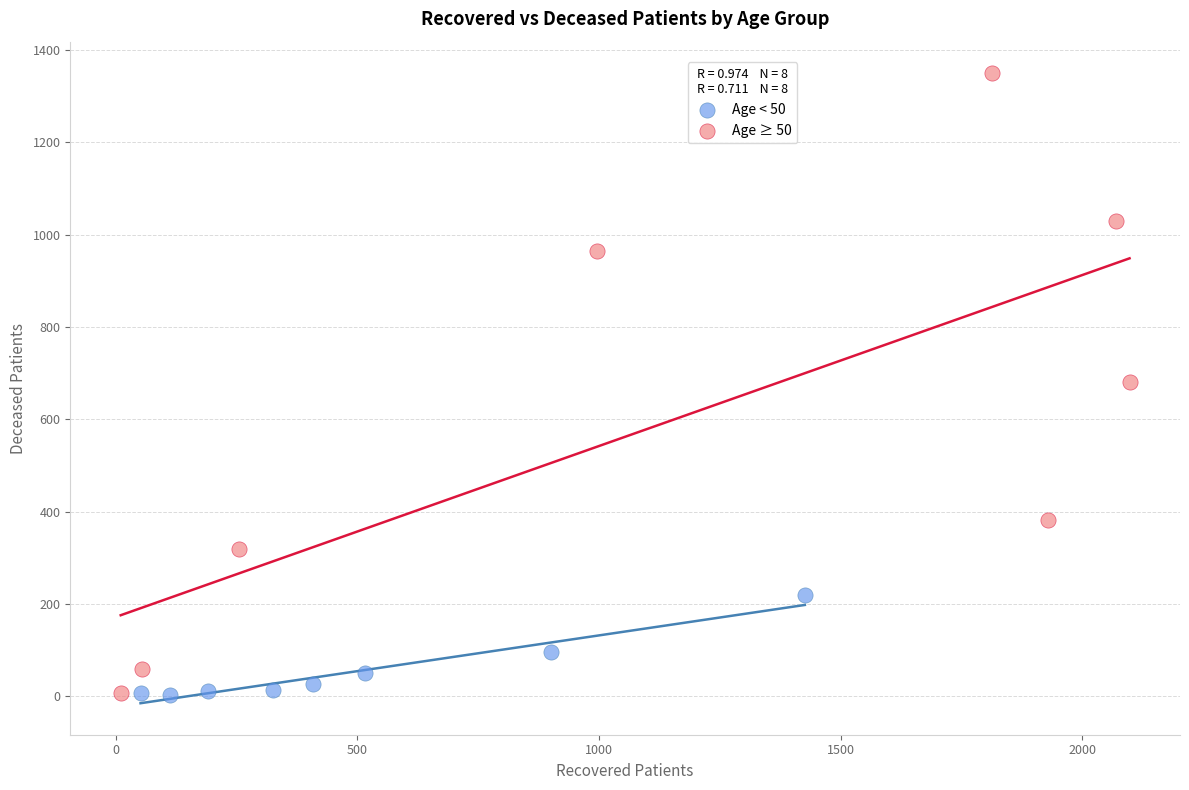

Which series contains the highest Y value?

Age ≥ 50